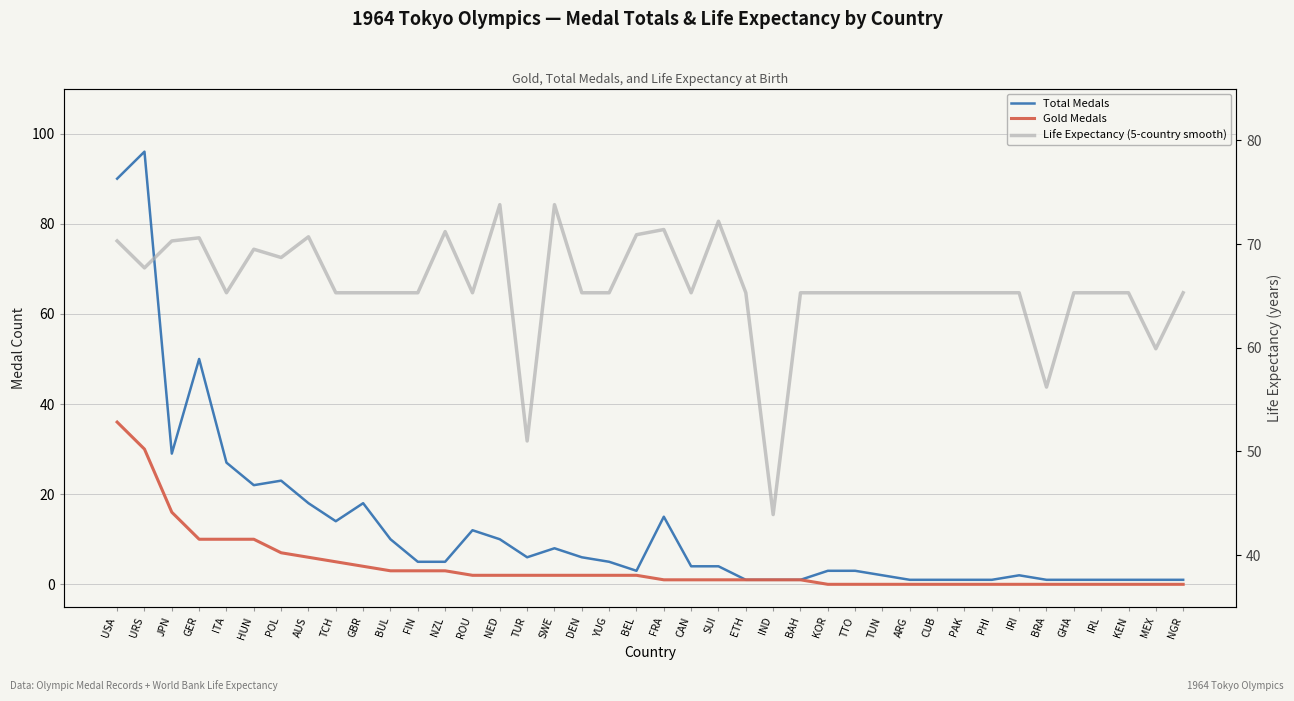

Where does the Life Expectancy (5-country smooth) series first go above 65?

USA